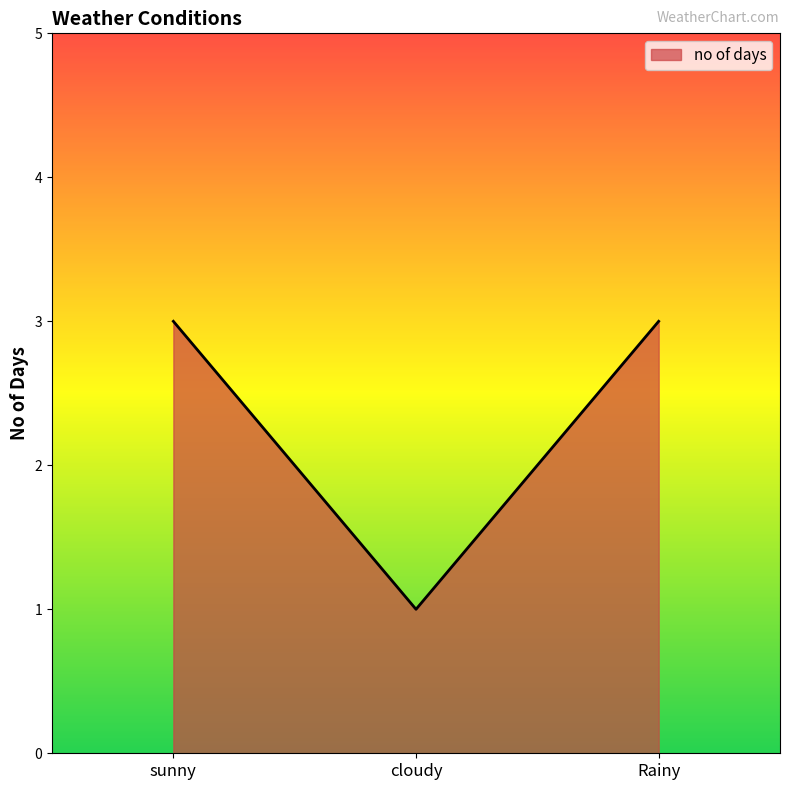

What is the greatest value displayed?

3